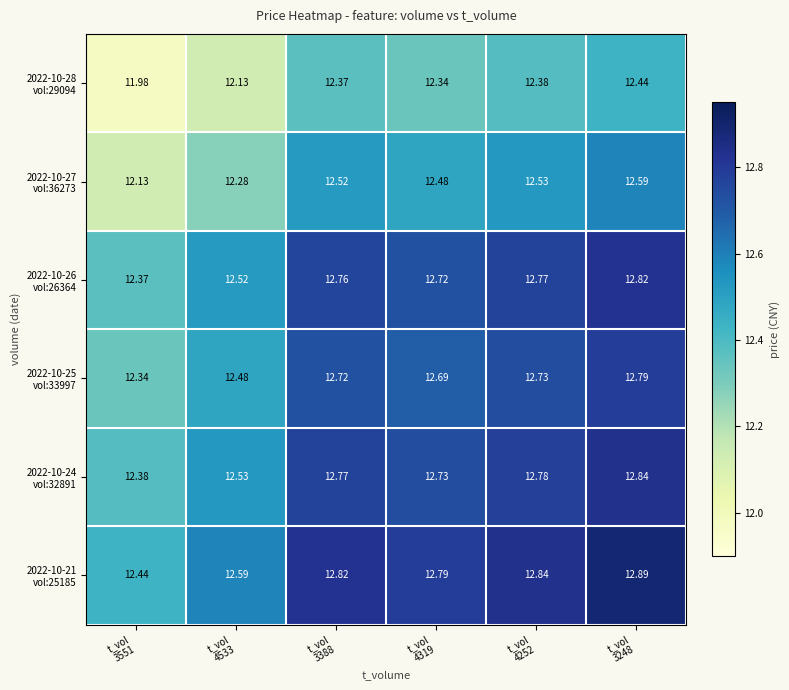

How many series are shown in this chart?

6